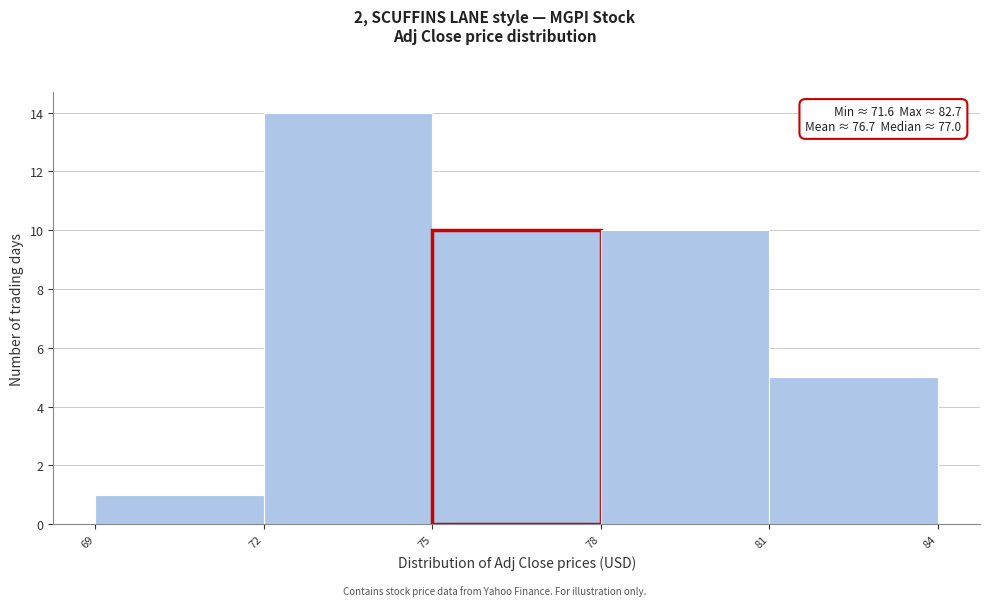

Over which range of the x-axis is the bar tallest?

72 to 75